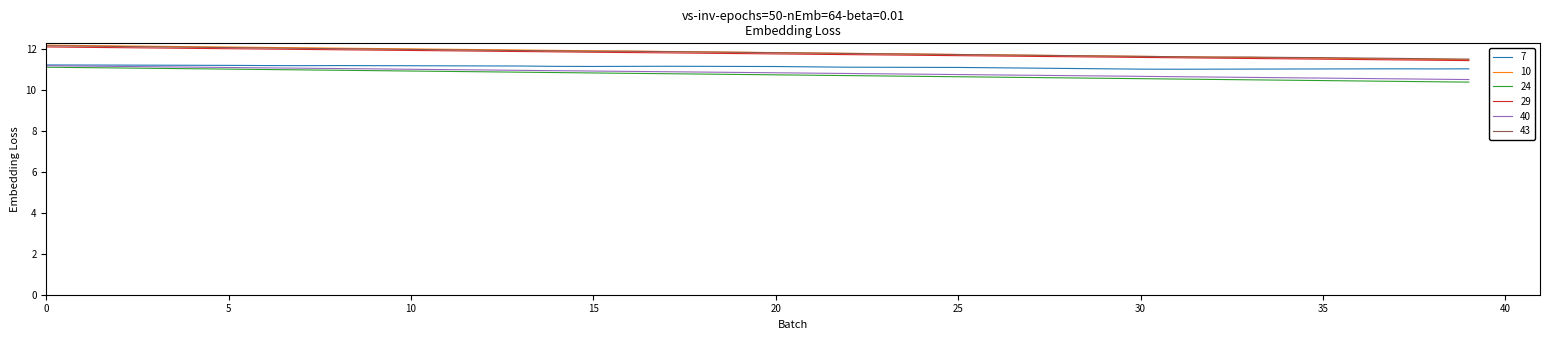

What is the minimum value shown in the chart?

10.4